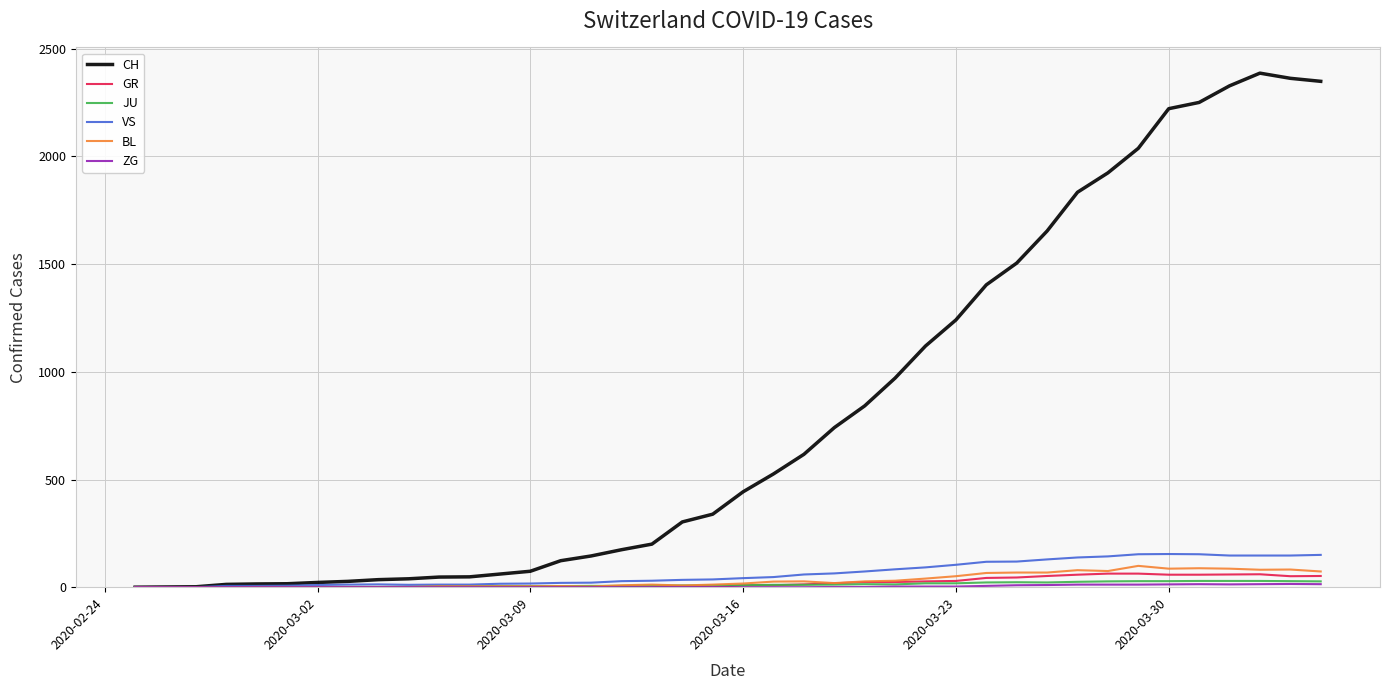

What is the maximum value for BL?

99